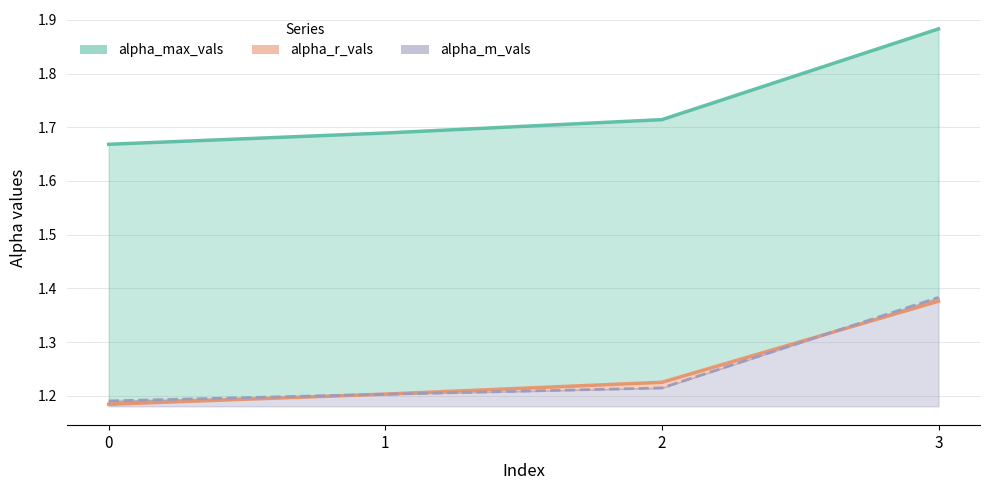

Reading right to left, transcribe all the data shown in this chart.

alpha_max_vals: 3=1.9	2=1.7	1=1.7	0=1.7
alpha_r_vals: 3=1.4	2=1.2	1=1.2	0=1.2
alpha_m_vals: 3=1.4	2=1.2	1=1.2	0=1.2